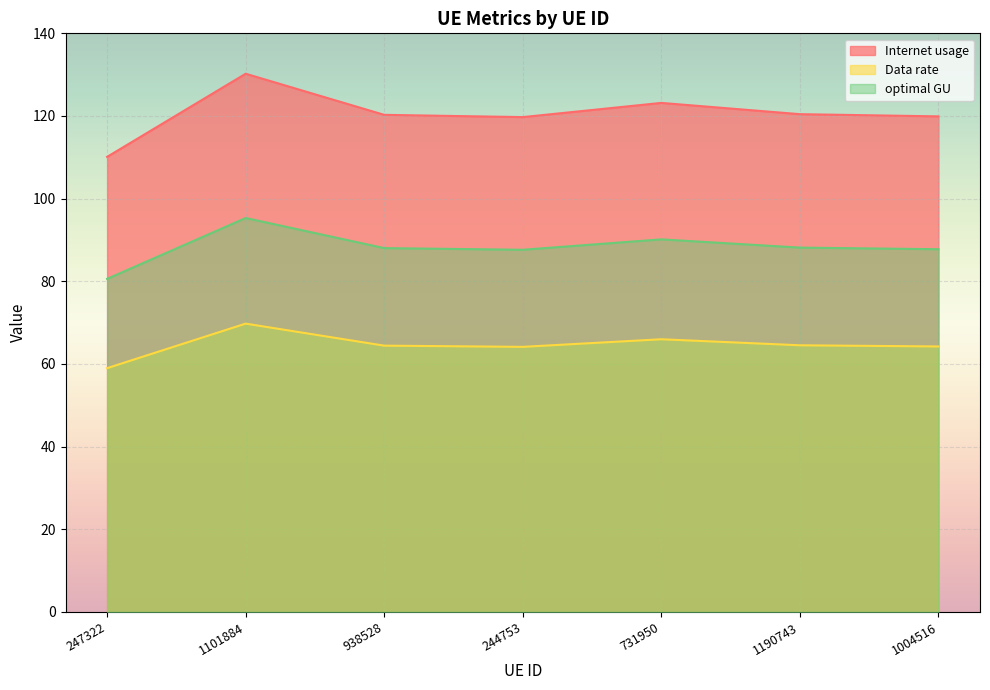

List the labels in order of Internet usage value, largest first.

1101884, 731950, 1190743, 938528, 1004516, 244753, 247322